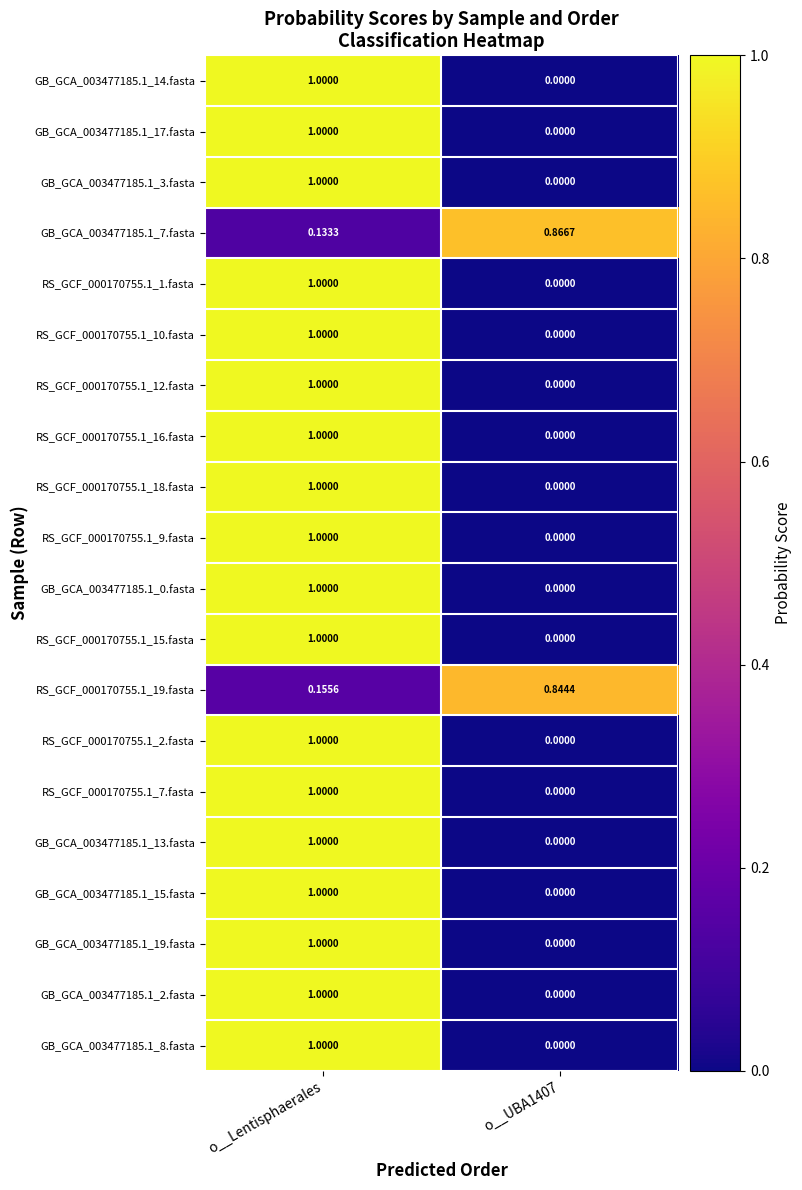

Is the value of RS_GCF_000170755.1_18.fasta at o__UBA1407 greater than the value of GB_GCA_003477185.1_19.fasta at o__Lentisphaerales?

No